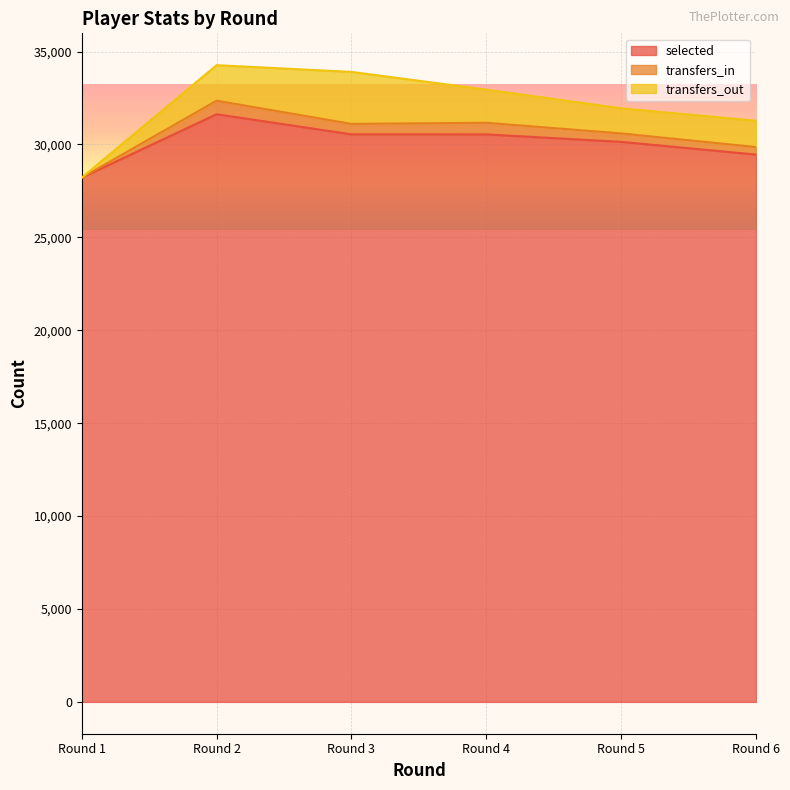

Between Round 2 and Round 3, which series saw the biggest shift?

transfers_in